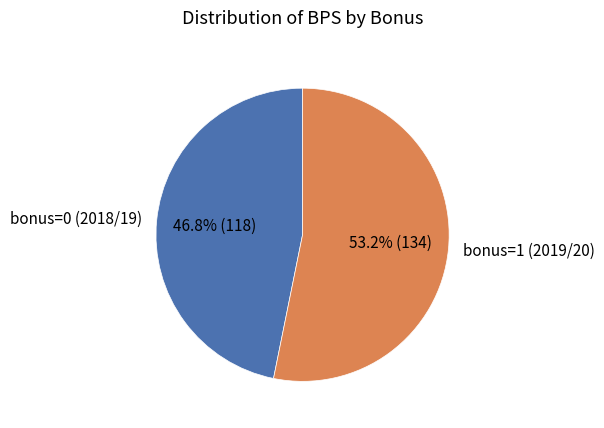

Rank the categories by value from lowest to highest.

bonus=0 (2018/19), bonus=1 (2019/20)